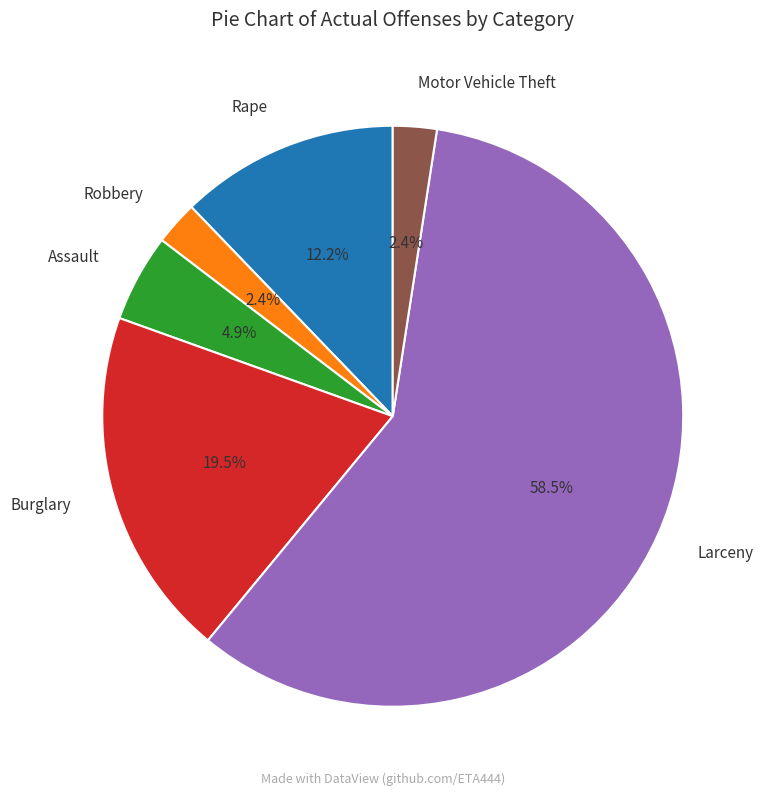

Which slice is the largest?

Larceny